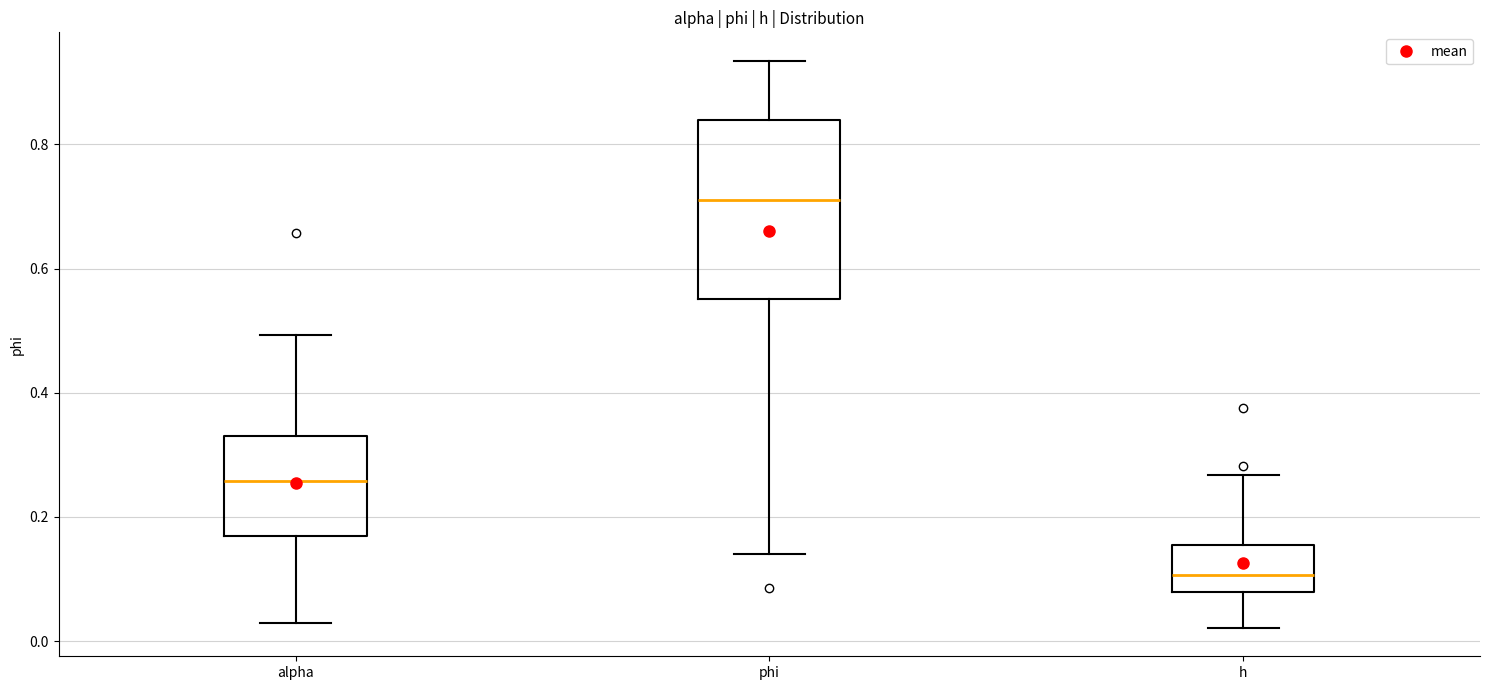

Reading left to right, transcribe this box plot: for each box, give where its median line is, the range the box spans, and where its two whiskers end, as read against the y-axis. The values are not printed on the chart, so give them approximately, as read against the axis.

alpha: median 0.26, box 0.16 to 0.34, whiskers 0.02 to 0.50
phi: median 0.72, box 0.56 to 0.84, whiskers 0.14 to 0.94
h: median 0.10, box 0.08 to 0.16, whiskers 0.02 to 0.26